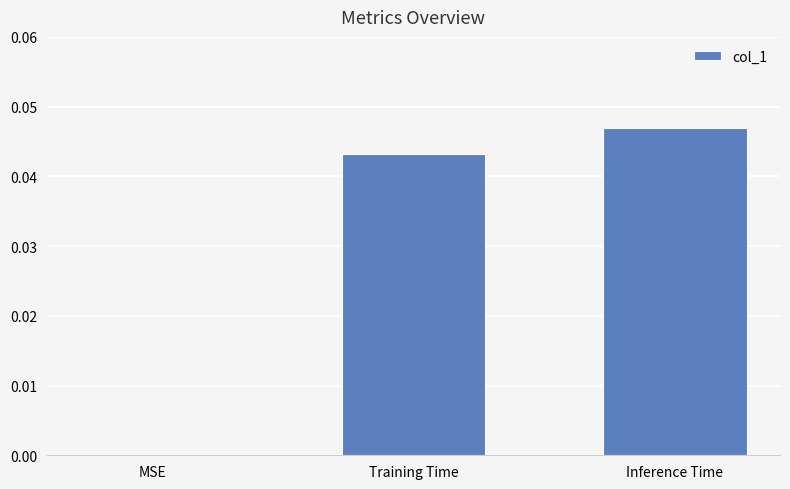

Which label corresponds to the largest value in the chart?

Inference Time